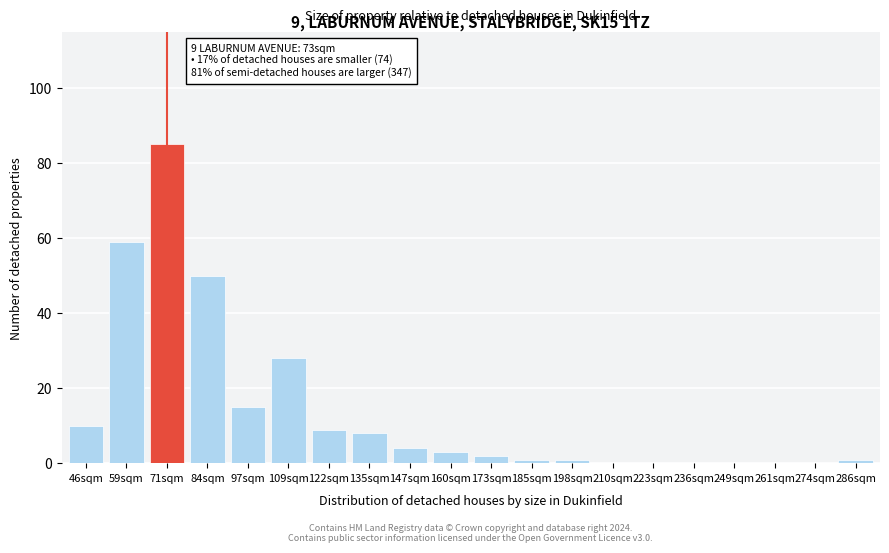

Reading left to right, list all the values displayed in this chart.

46sqm=10	59sqm=59	71sqm=85	84sqm=50	97sqm=15	109sqm=28	122sqm=9	135sqm=8	147sqm=4	160sqm=3	173sqm=2	185sqm=1	198sqm=1	210sqm=0	223sqm=0	236sqm=0	249sqm=0	261sqm=0	274sqm=0	286sqm=1